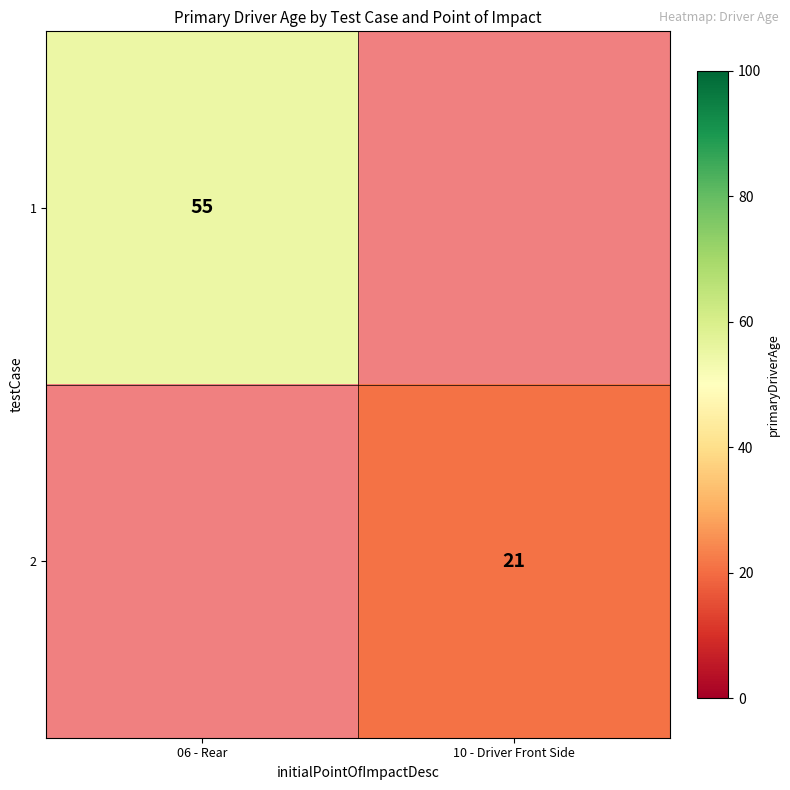

True or false: 1 has a value of 73 at 06 - Rear.

False